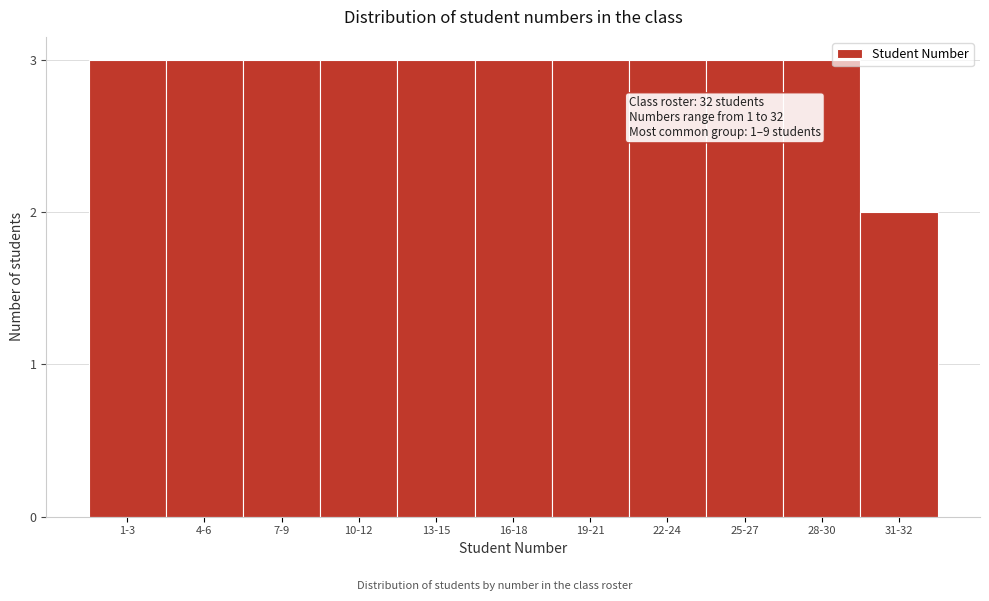

Reading left to right, what are all the values shown in this chart?

3	3	3	3	3	3	3	3	3	3	2